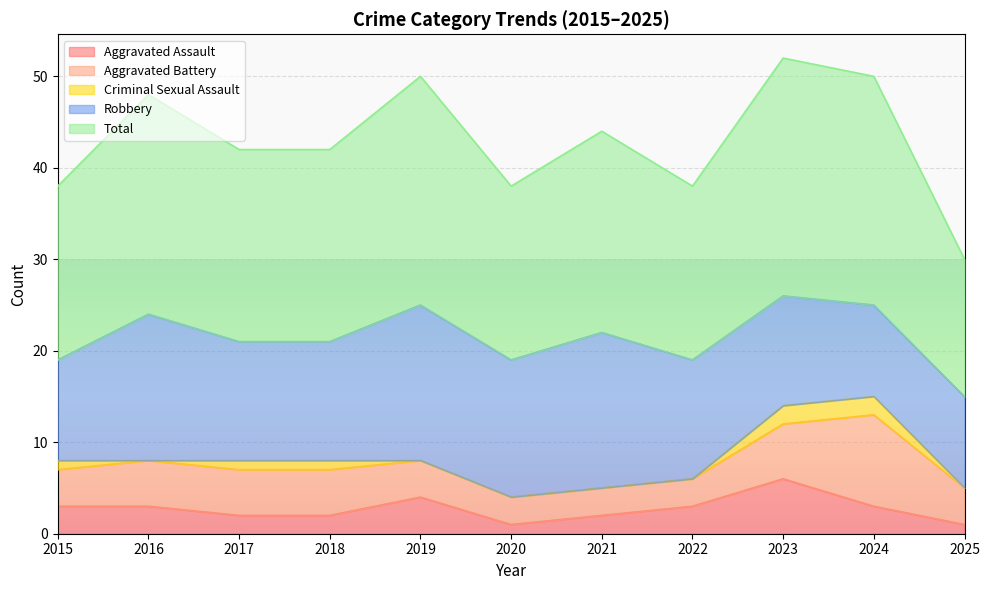

List the series in order of their peak value, lowest first.

Criminal Sexual Assault, Aggravated Assault, Aggravated Battery, Robbery, Total